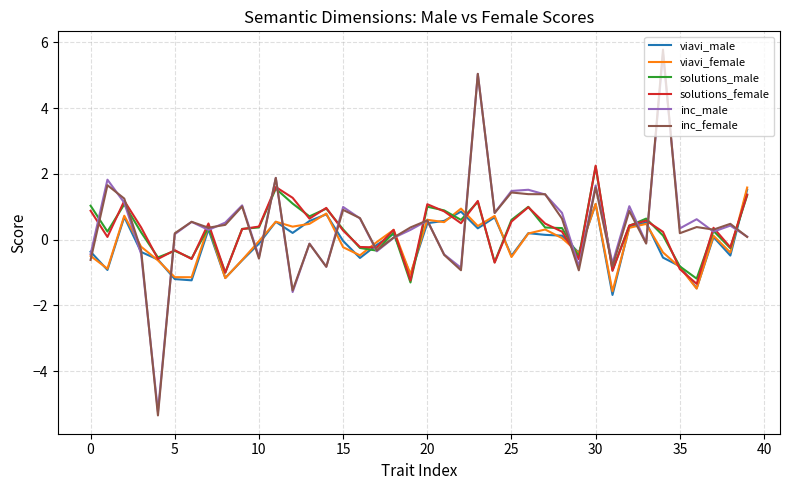

Which series has the widest spread of values?

inc_female